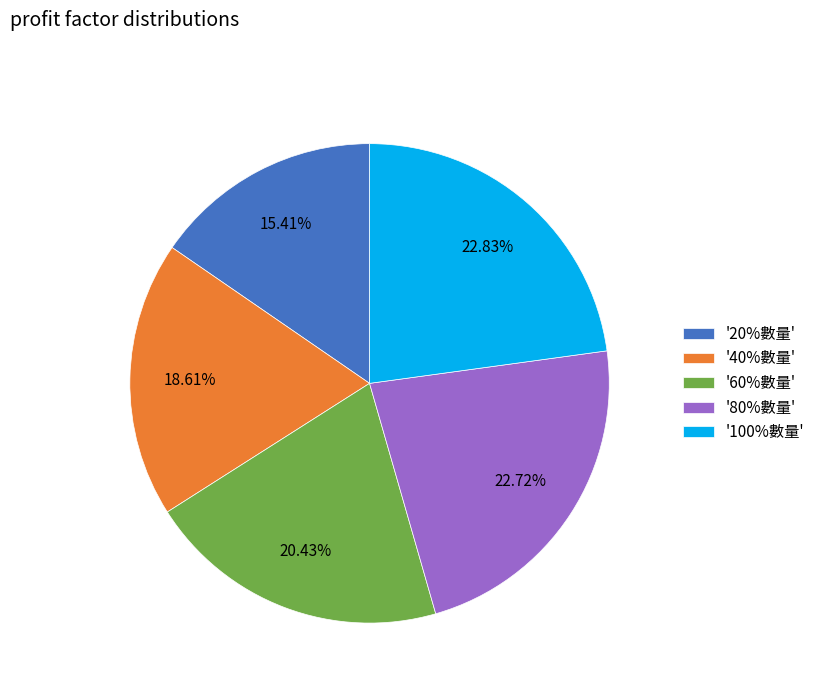

How many segments does this pie chart have?

5